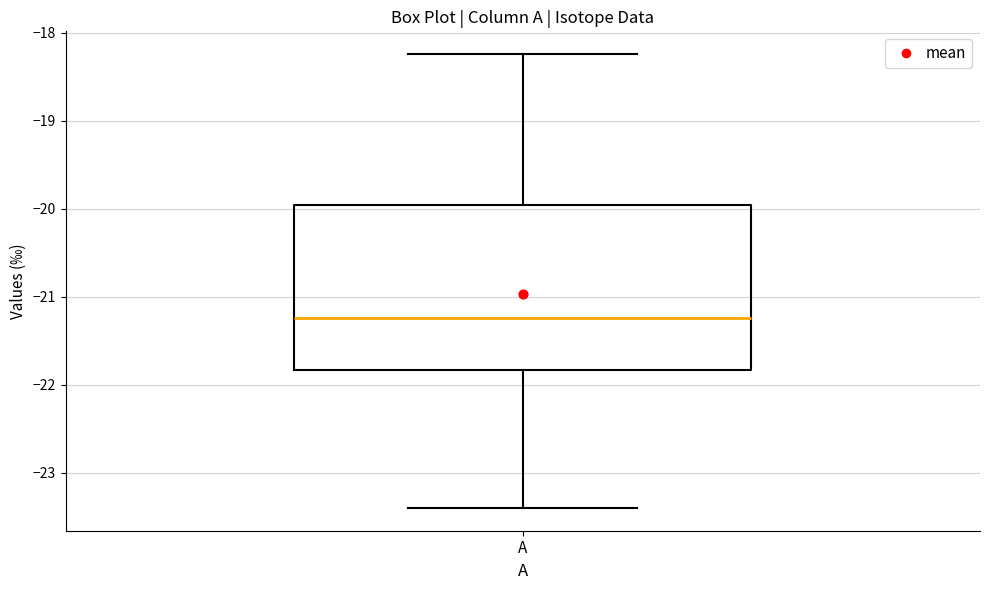

Where does the upper whisker of the box for A end on the y-axis? The values are not printed on the chart, so give them approximately, as read against the axis.

-18.2